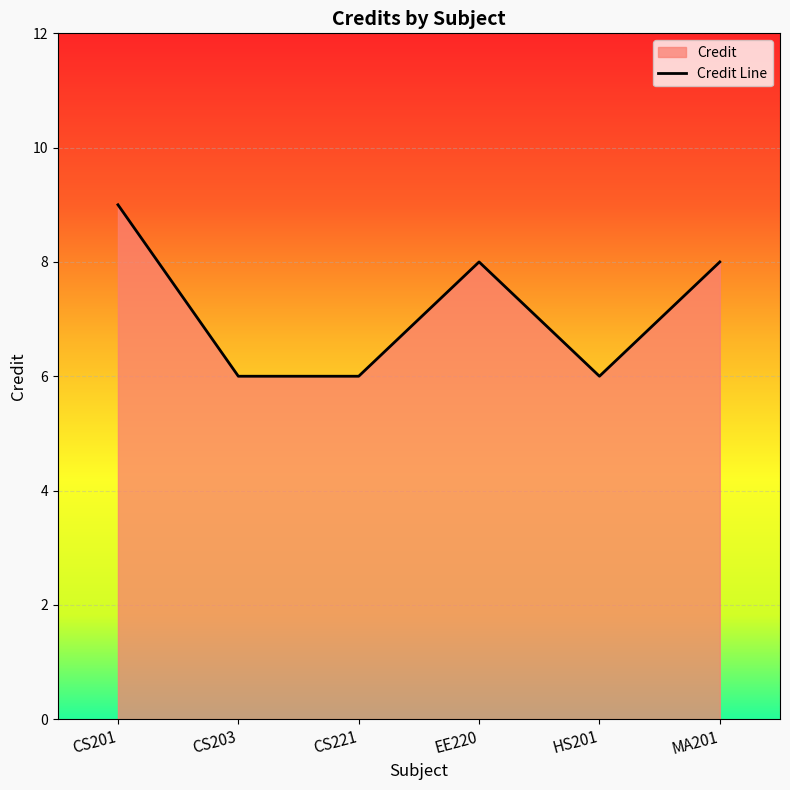

What is the average value?

7